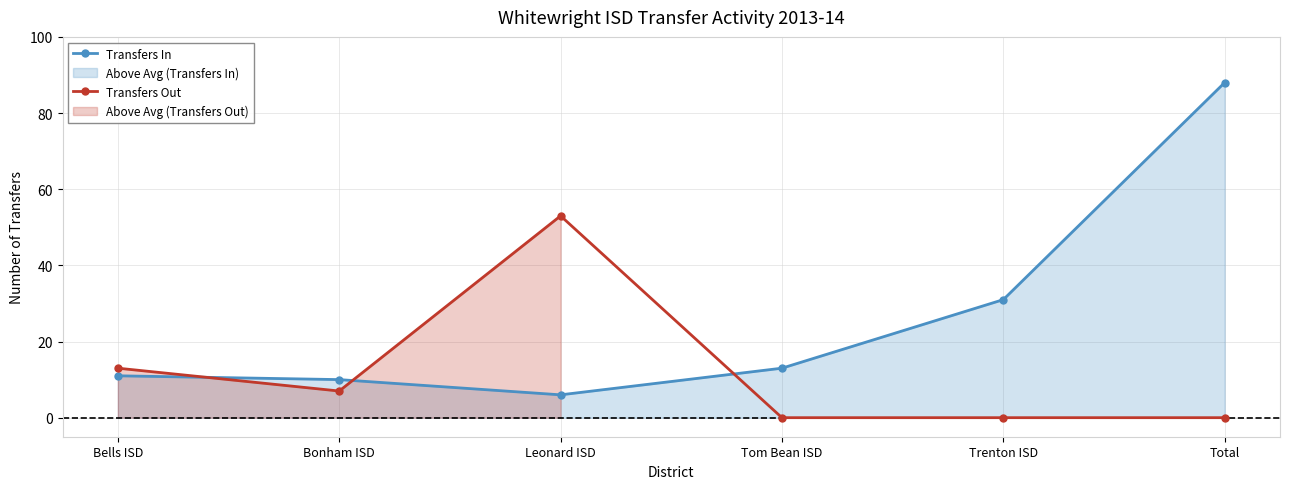

Where does the Transfers Out series first go above 7?

Bells ISD